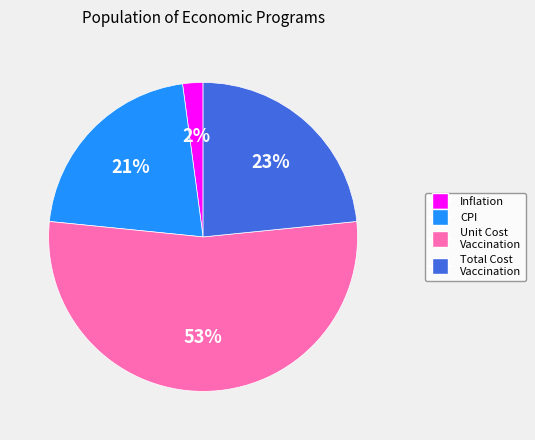

To the nearest percent, what is the average slice percentage?

25%